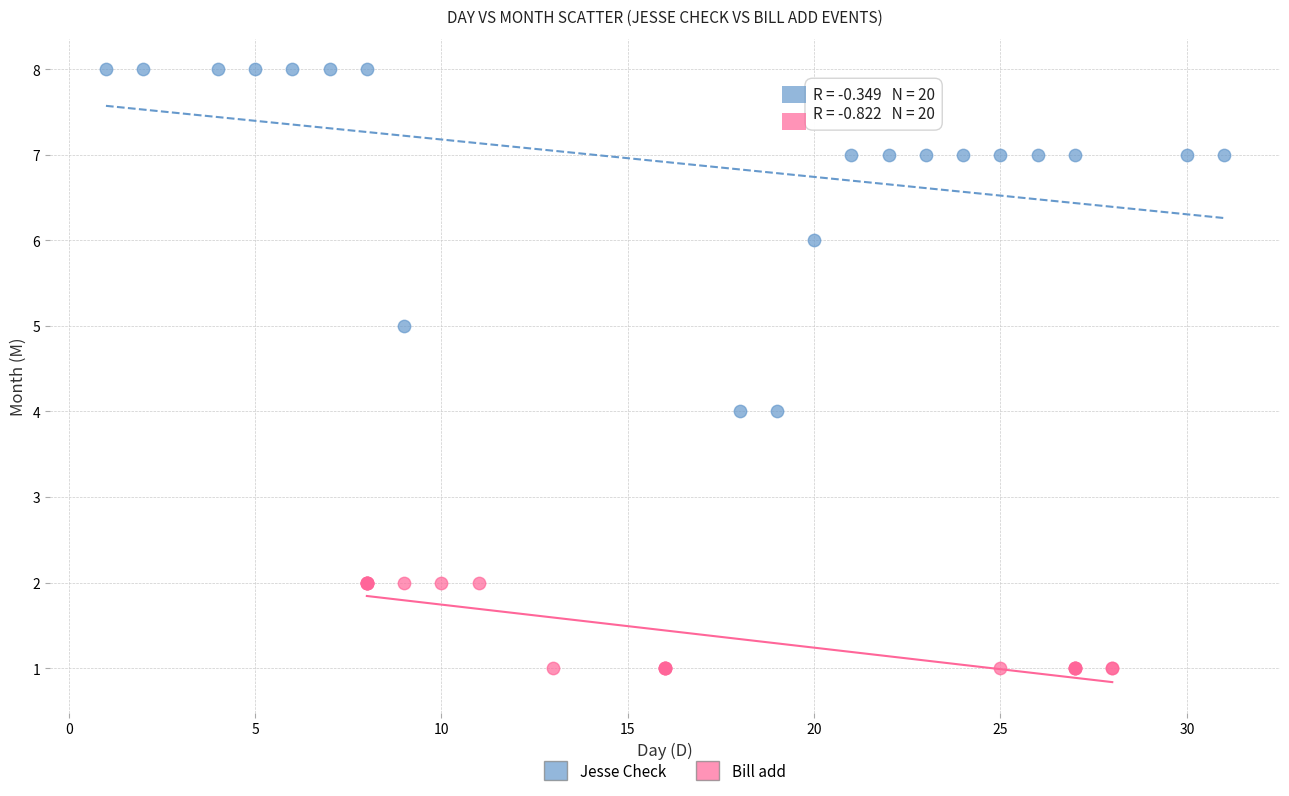

What are all the series names shown in the legend?

Jesse Check, Bill add